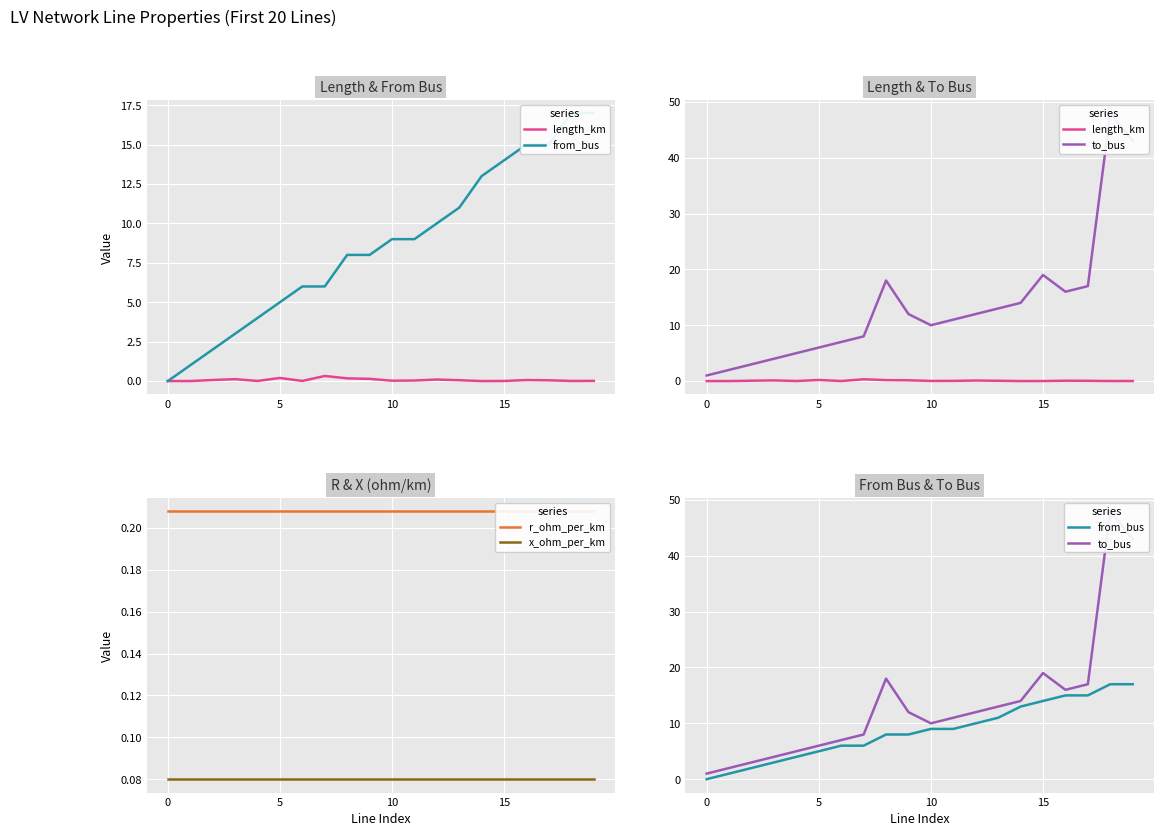

Between 10 and 5, which is larger?

10